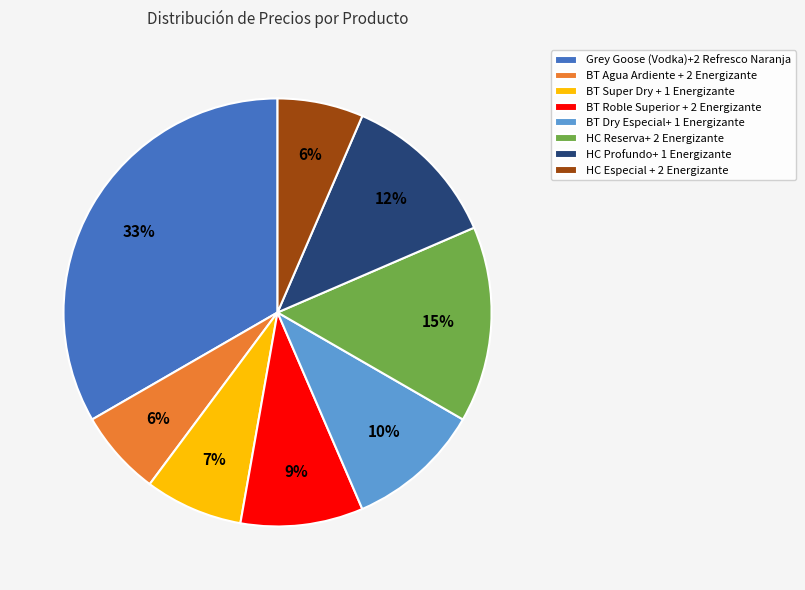

Is Grey Goose (Vodka)+2 Refresco Naranja the majority of the pie?

No